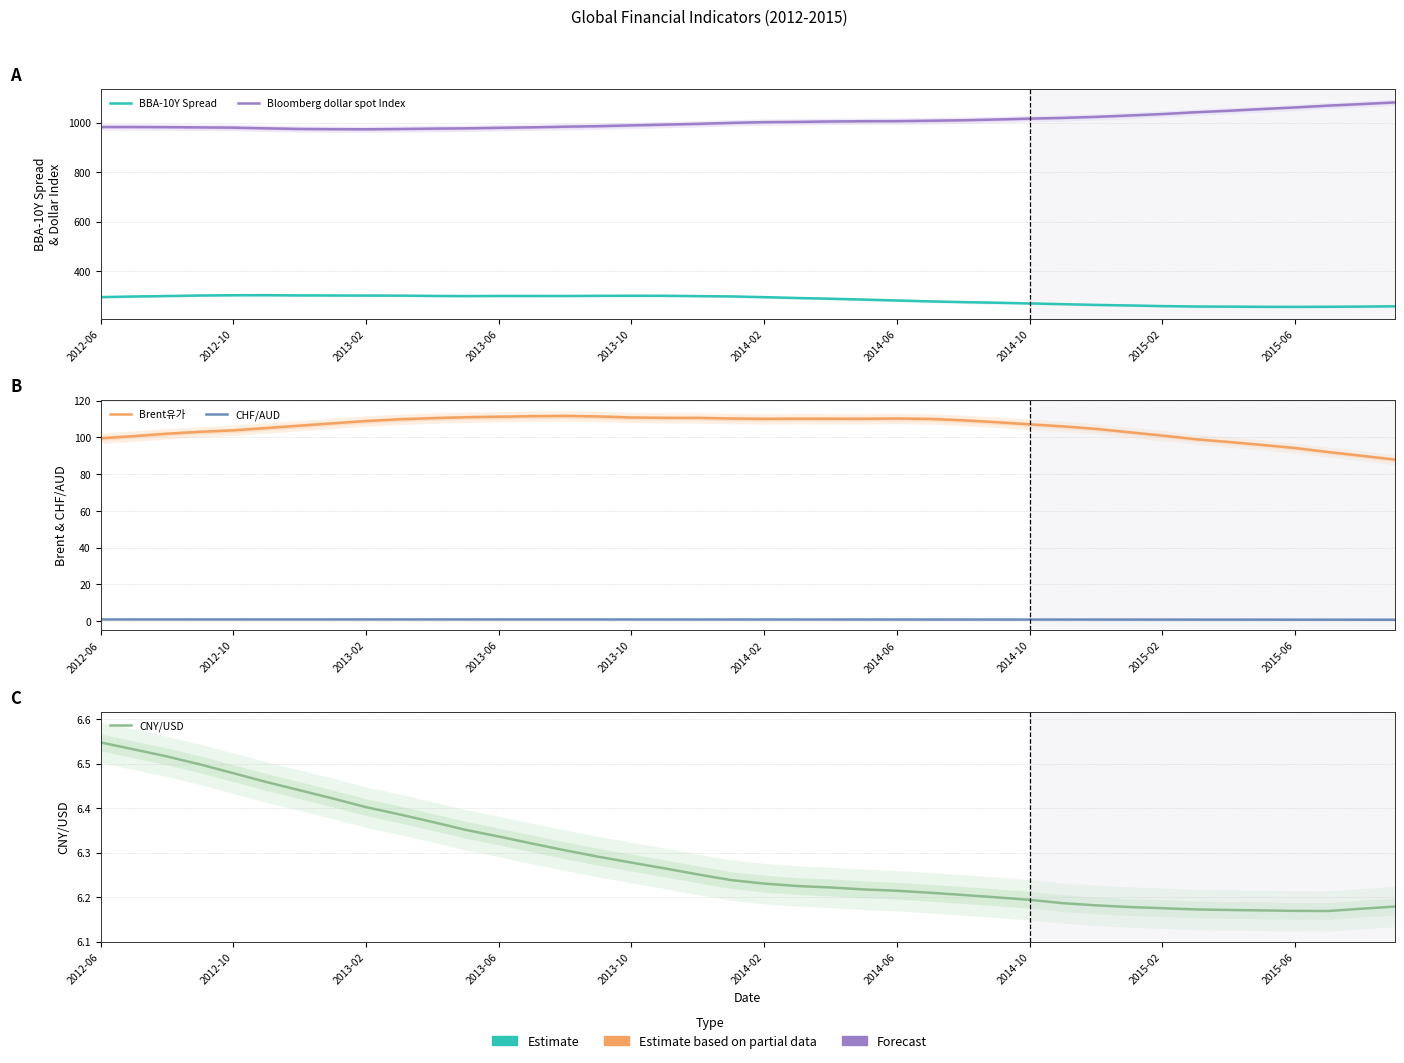

What is the average value of the Bloomberg dollar spot Index series?

1006.1